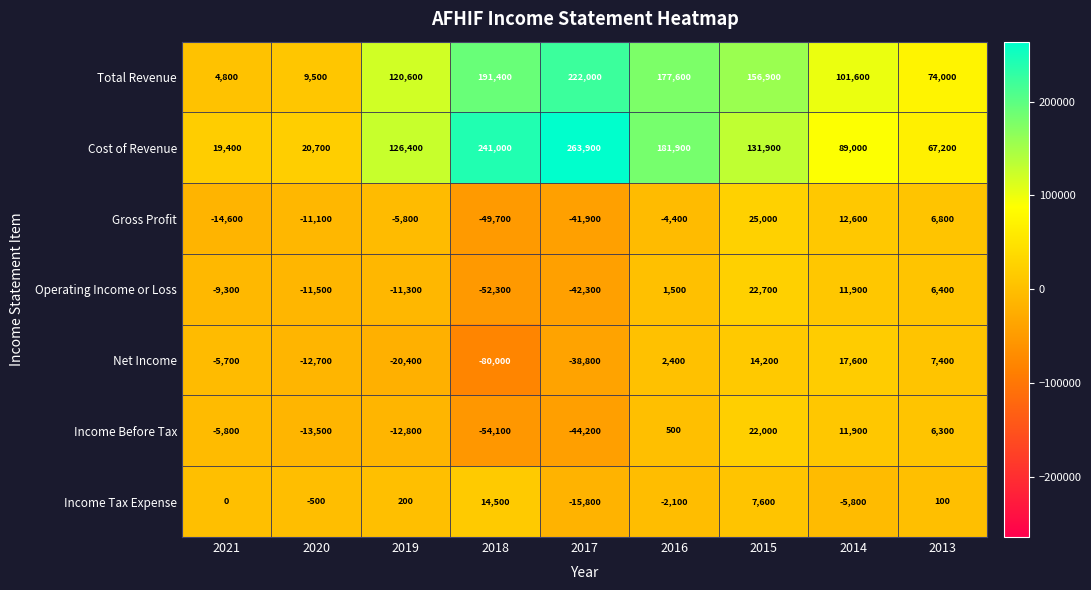

List the series in order of their peak value, lowest first.

Income Tax Expense, Net Income, Income Before Tax, Operating Income or Loss, Gross Profit, Total Revenue, Cost of Revenue